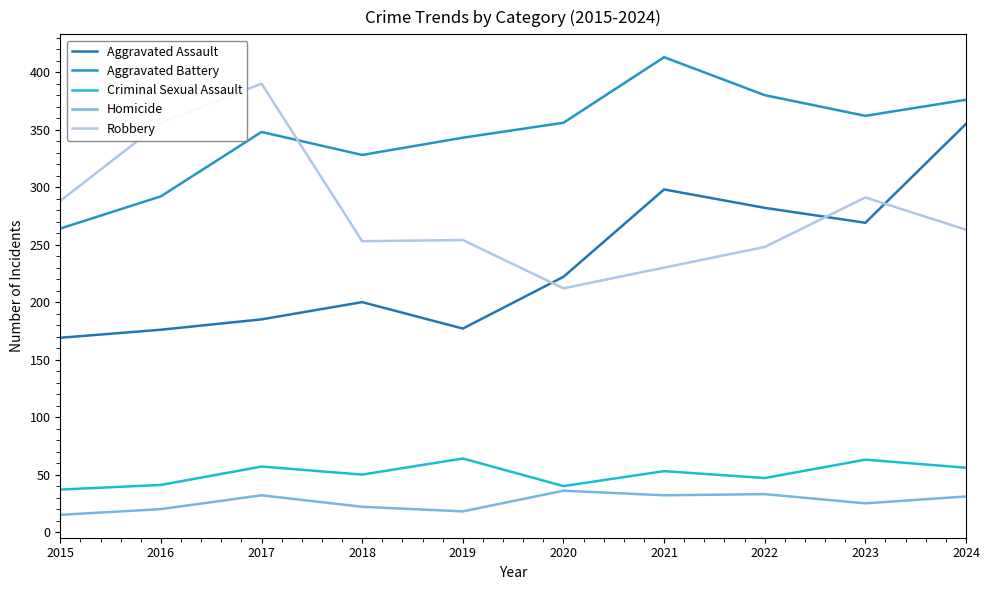

The Aggravated Battery series shows 509 at 2022. True or false?

False